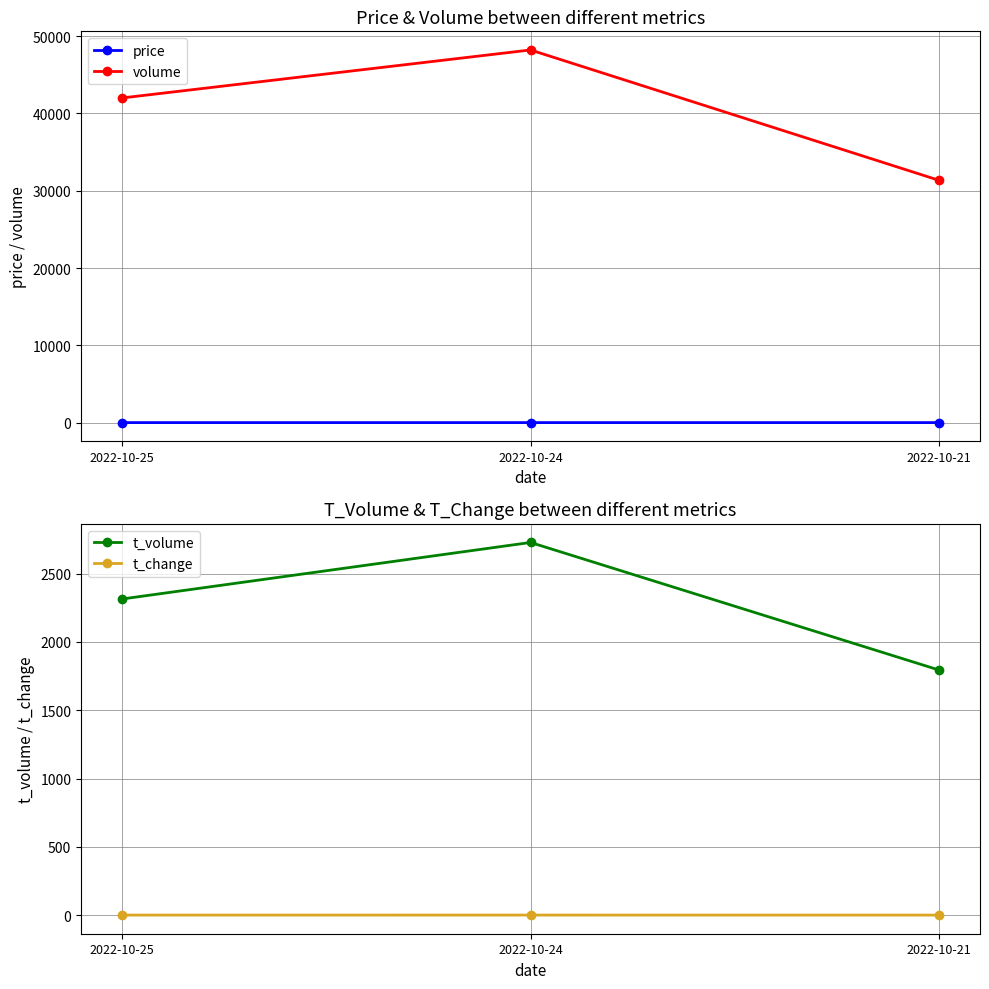

Is this an area chart (filled region under the line)?

No